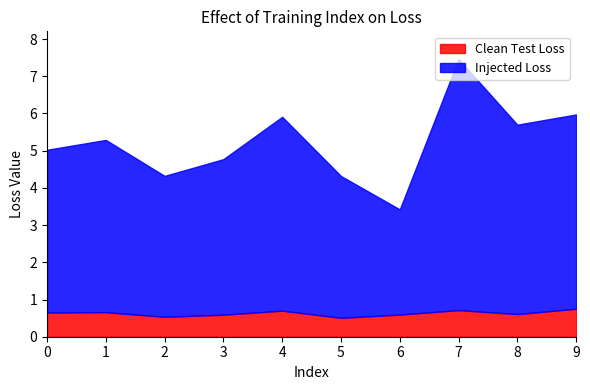

What is the maximum value shown in the chart?

6.7